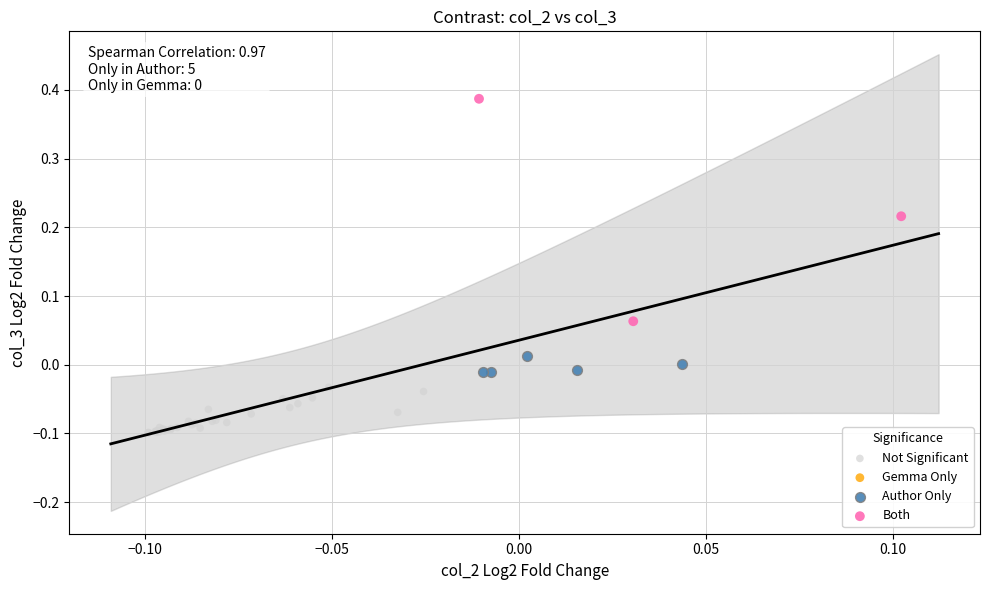

Which series reaches the minimum Y coordinate?

Not Significant